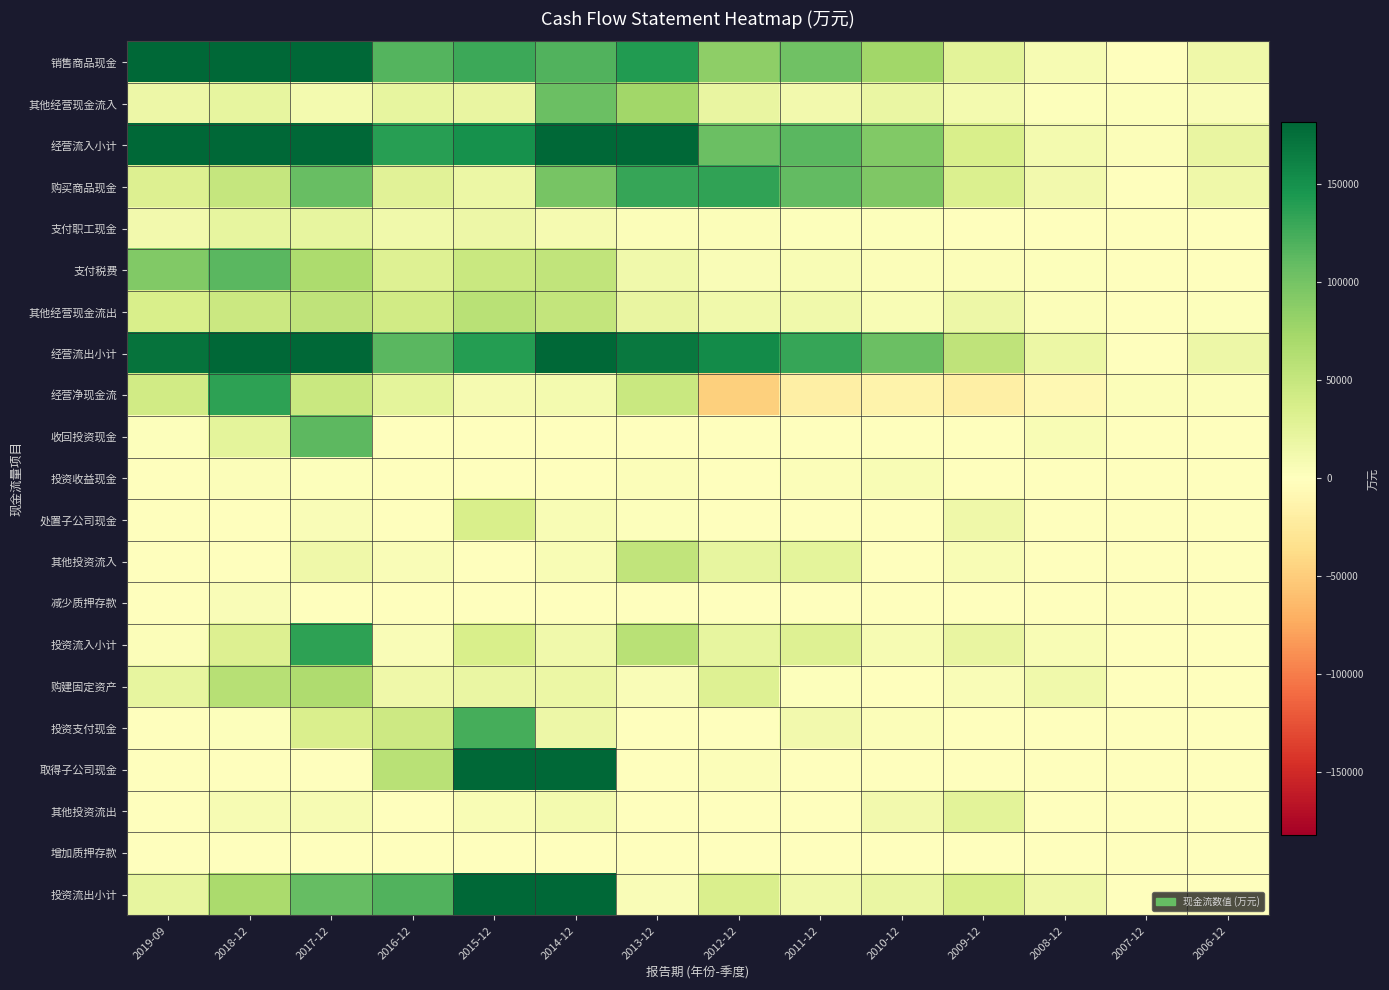

Count the number of data series in this chart.

21